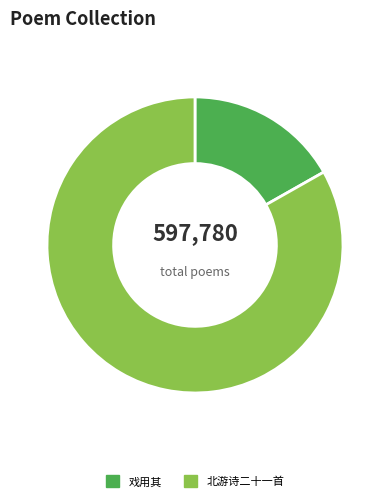

Which category has the biggest portion of the pie?

北游诗二十一首 其十一 旅寓邻妇故倡也悉其平生偶述